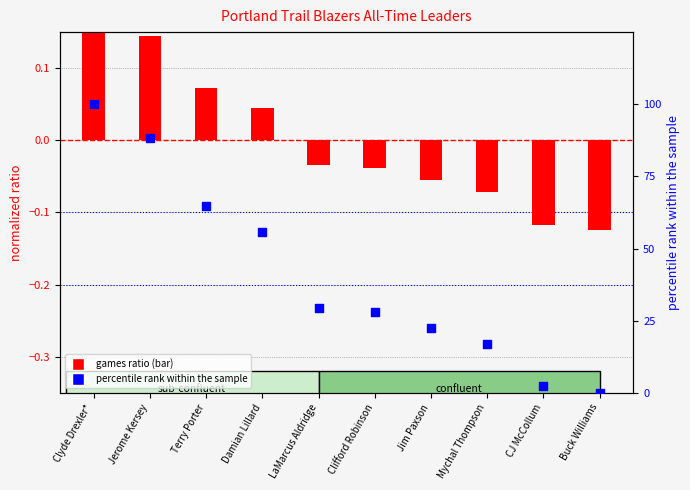

Which series has the largest total across all categories?

percentile rank within sample